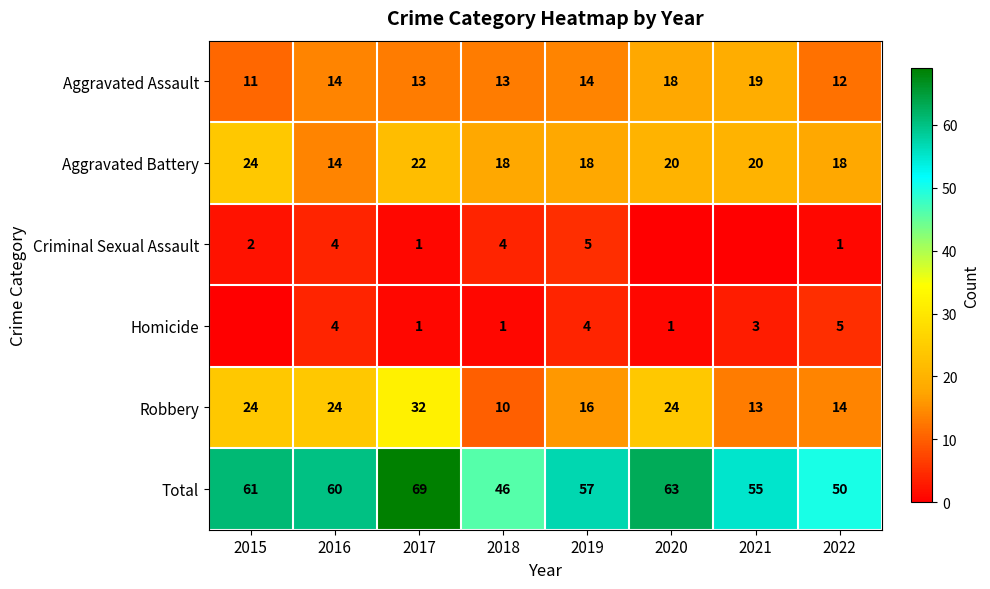

What is the difference between the second highest and minimum values in the Homicide series?

4